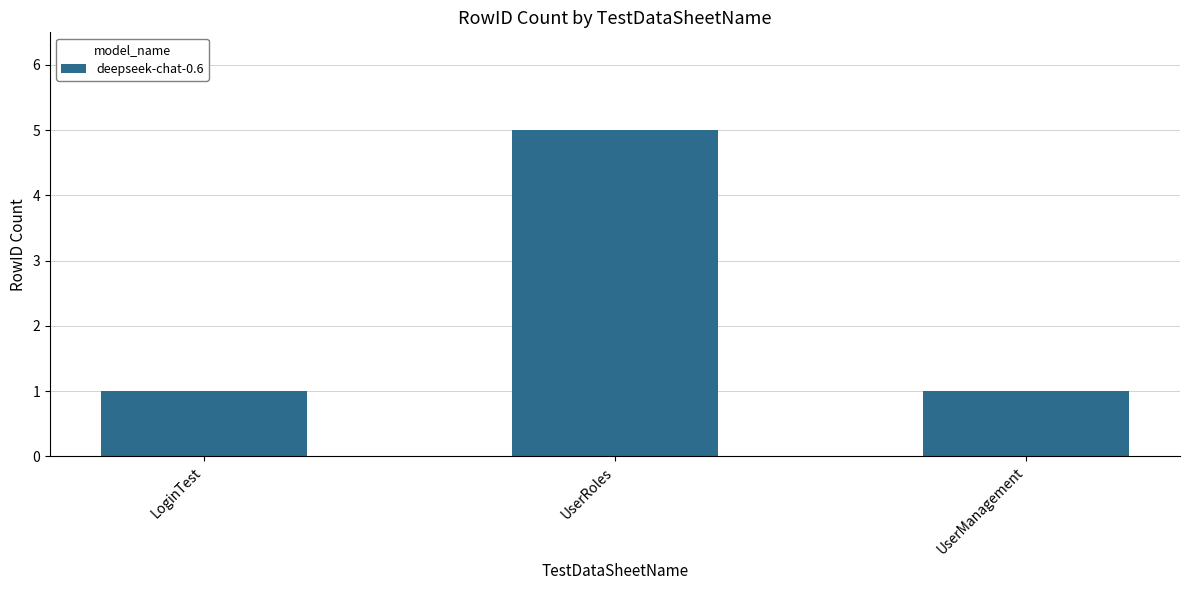

How many data points does each series have?

3